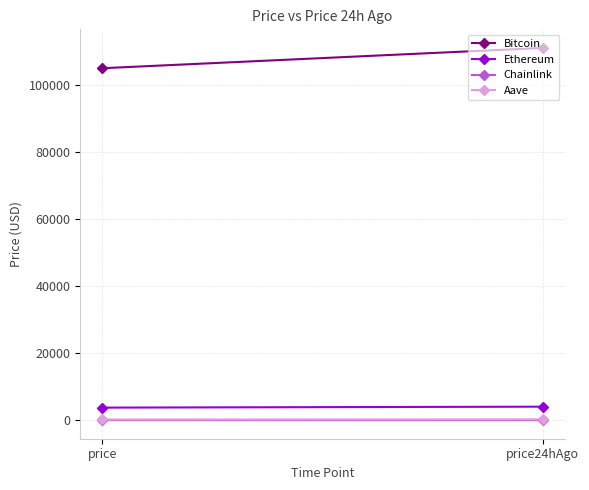

Which series has the largest range (max minus min)?

Bitcoin